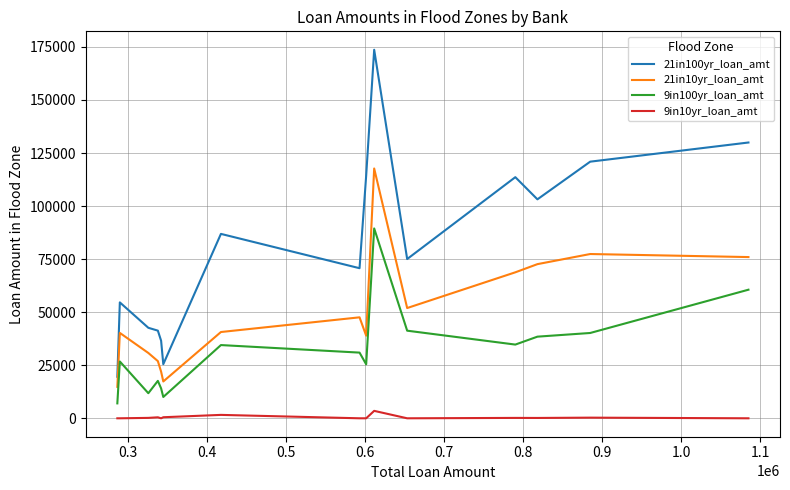

Between 0.5 and 0.6, which series saw the biggest shift?

21in100yr_loan_amt